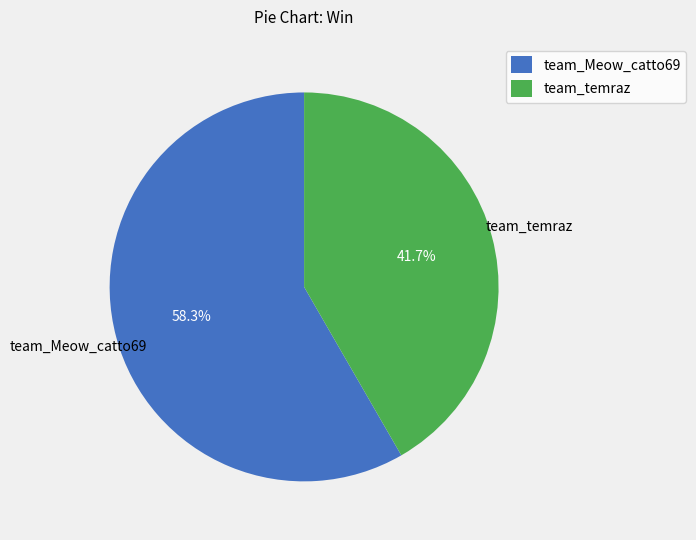

To the nearest percent, what is the combined percentage of team_Meow_catto69 and team_temraz?

100%